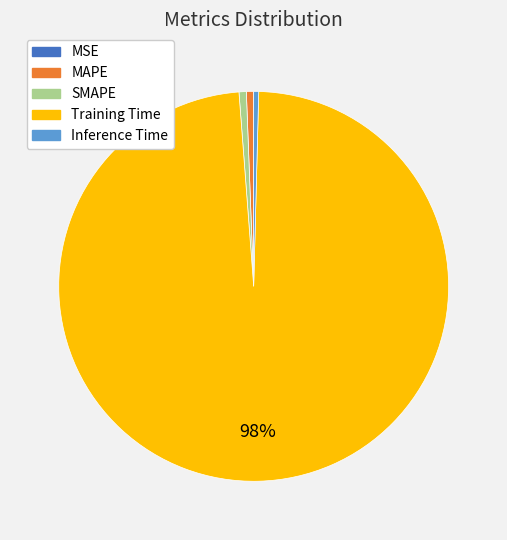

Is MAPE the majority of the pie?

No